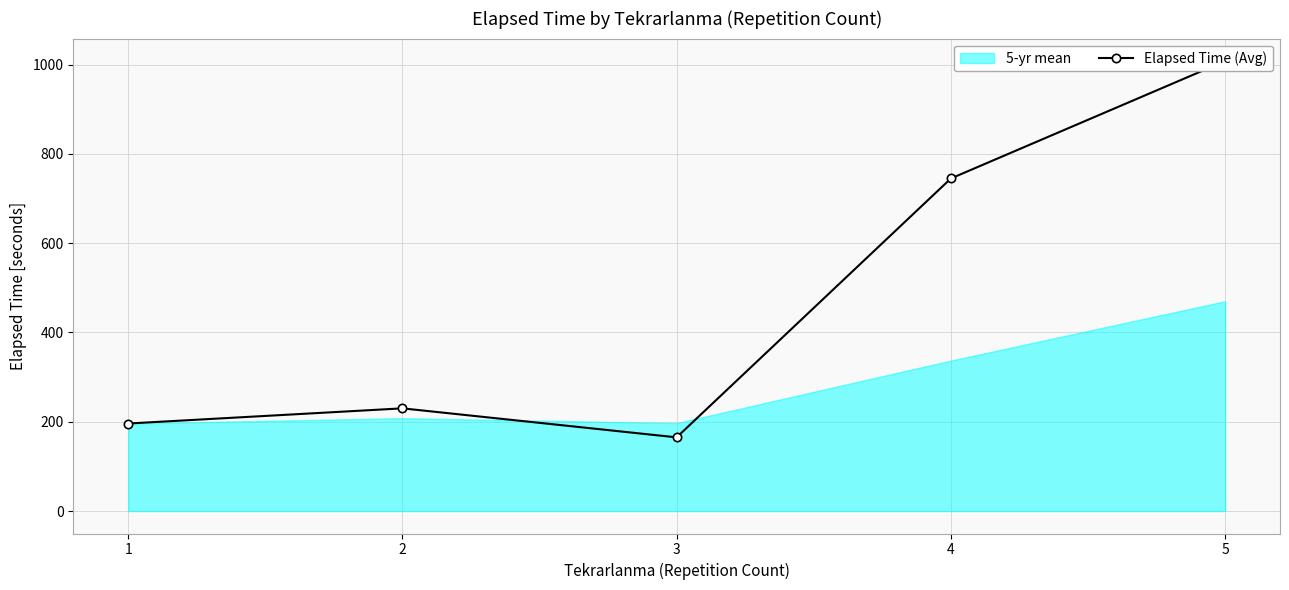

At which category does the data reach its first local valley?

3